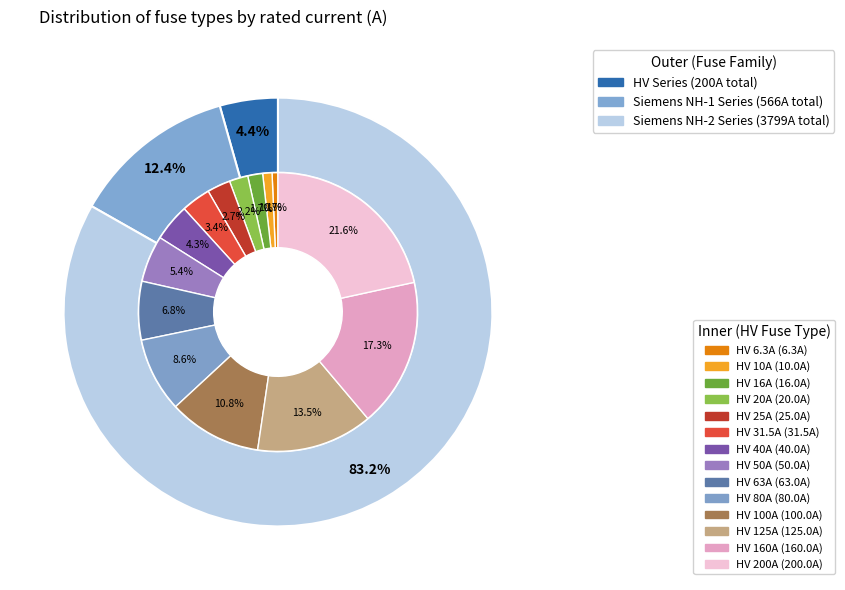

Which category has the smallest portion of the pie?

HV 6.3A